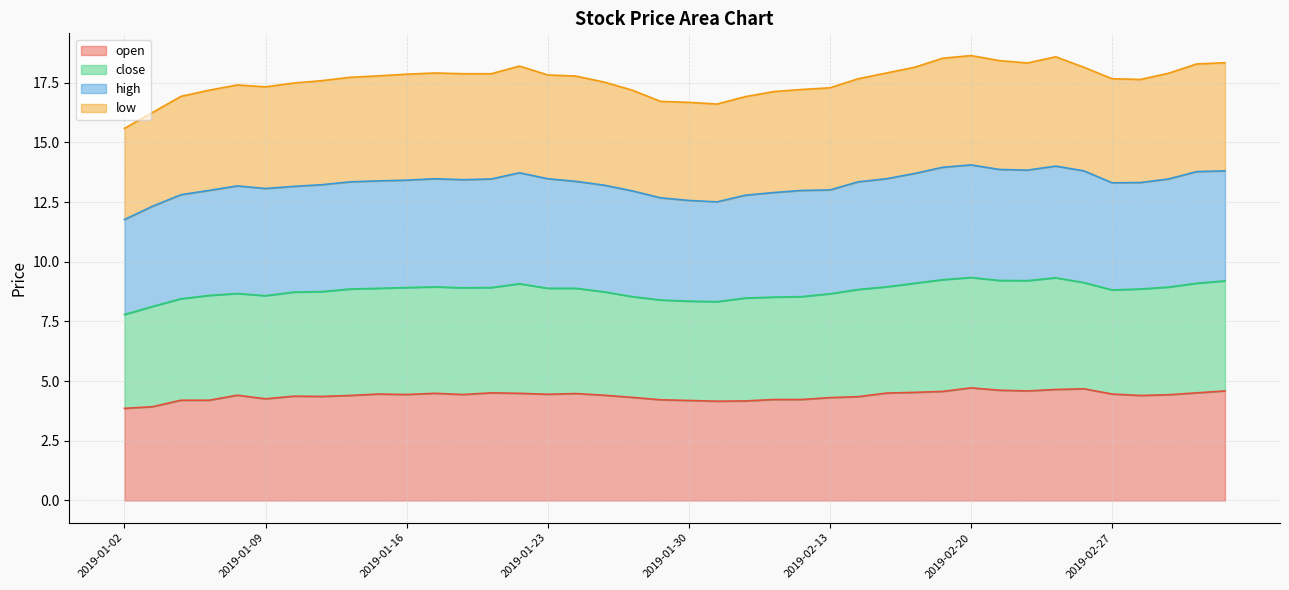

What is the maximum value for open?

4.7